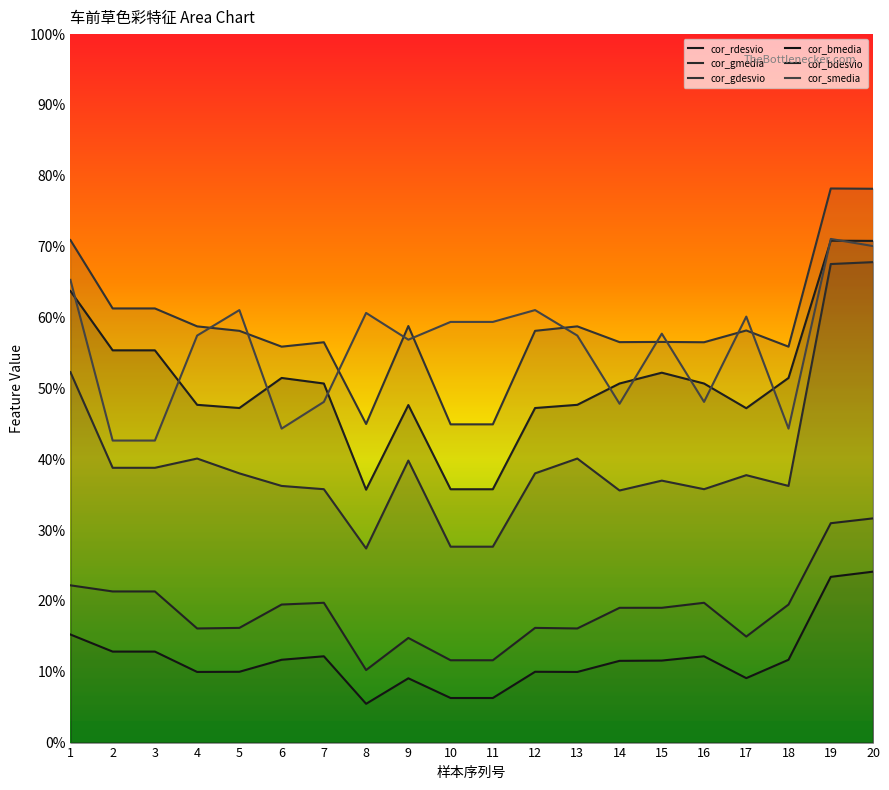

True or false: cor_bmedia and cor_gmedia intersect in this chart.

False